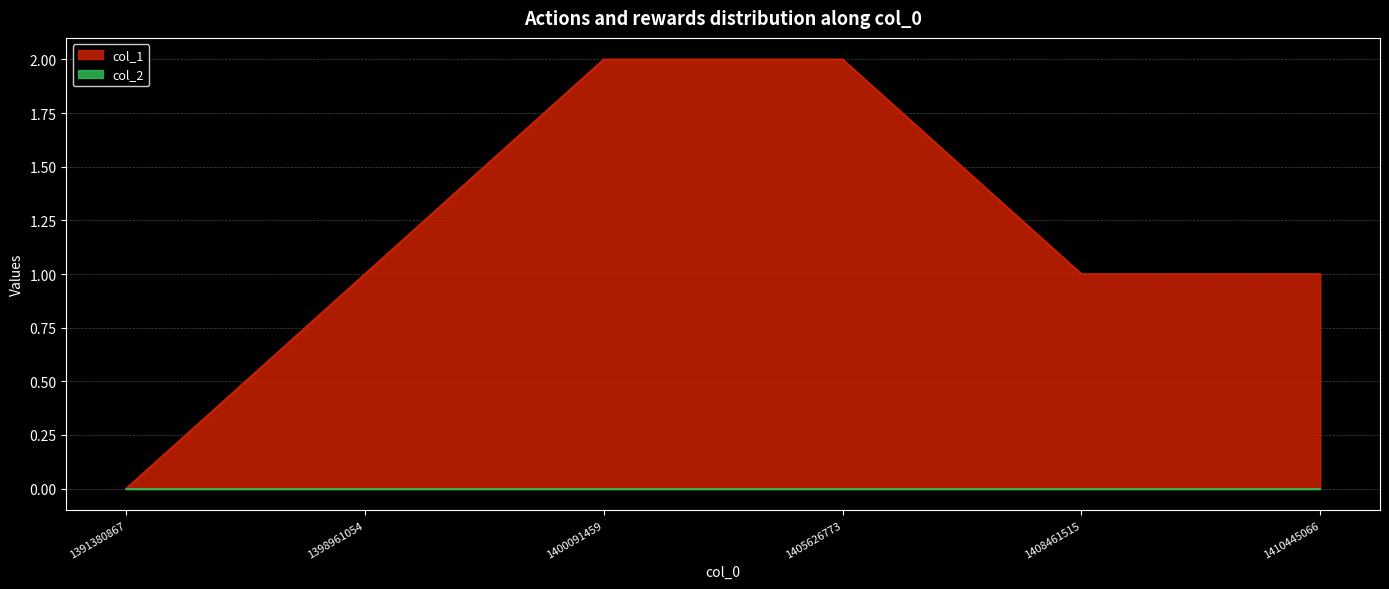

What is the average value?

1